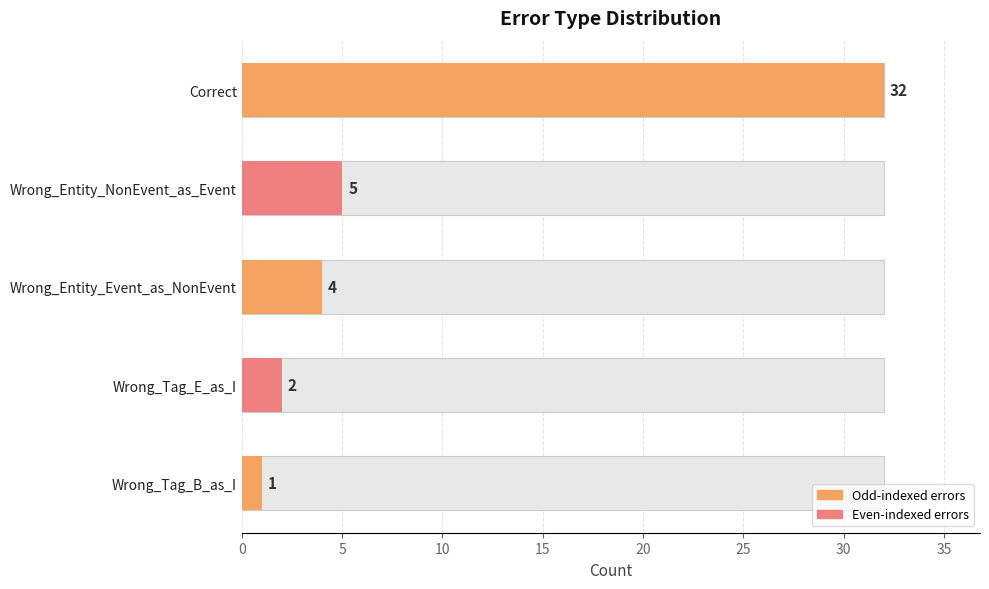

How many values are below 4?

2